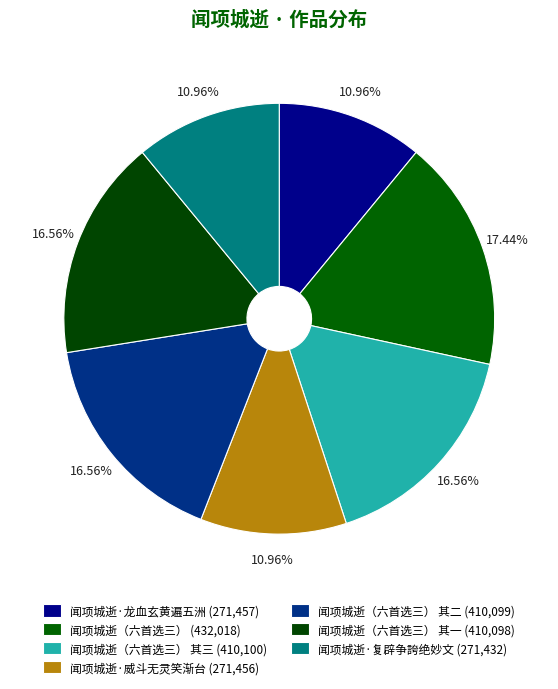

Which category has the biggest portion of the pie?

闻项城逝（六首选三）